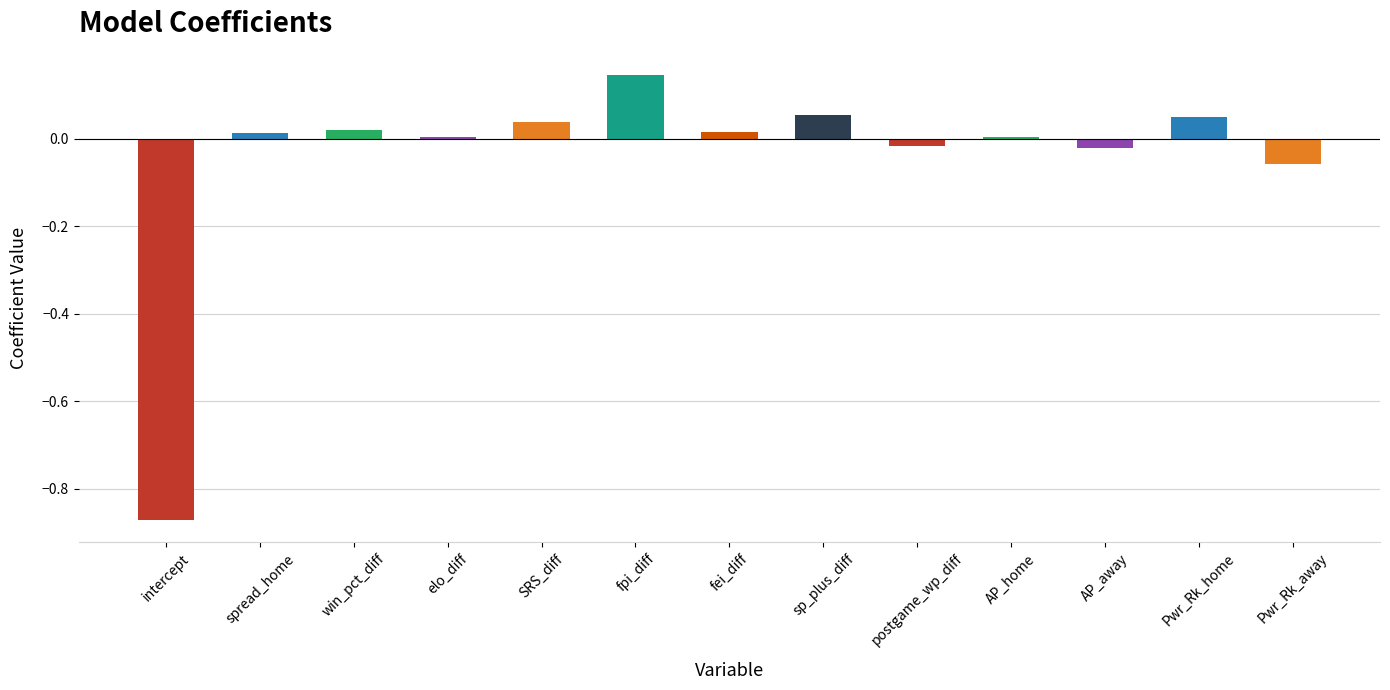

Which category has the lowest value across all series?

intercept